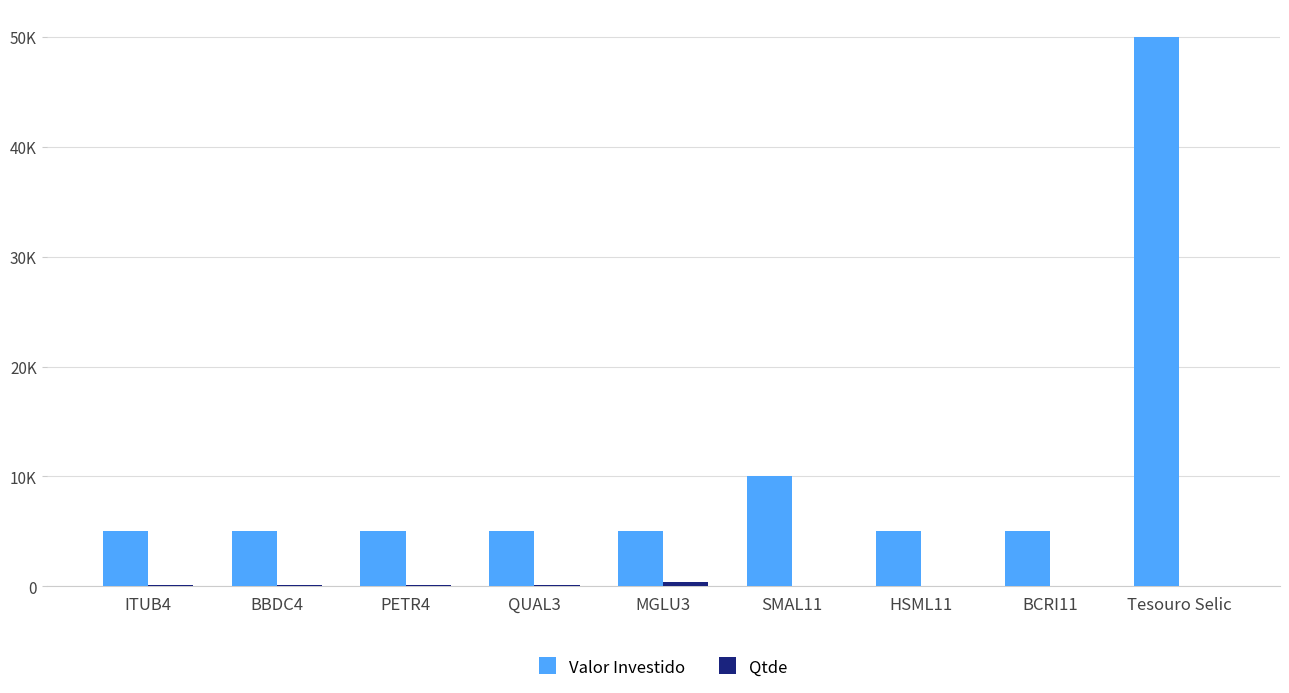

Reading right to left, extract all data points from this chart.

Valor Investido: Tesouro Selic=50000	BCRI11=5000	HSML11=5000	SMAL11=10000	MGLU3=5000	QUAL3=5000	PETR4=5000	BBDC4=5000	ITUB4=5000
Qtde: Tesouro Selic=5	BCRI11=39	HSML11=40	SMAL11=71	MGLU3=416	QUAL3=128	PETR4=162	BBDC4=134	ITUB4=134